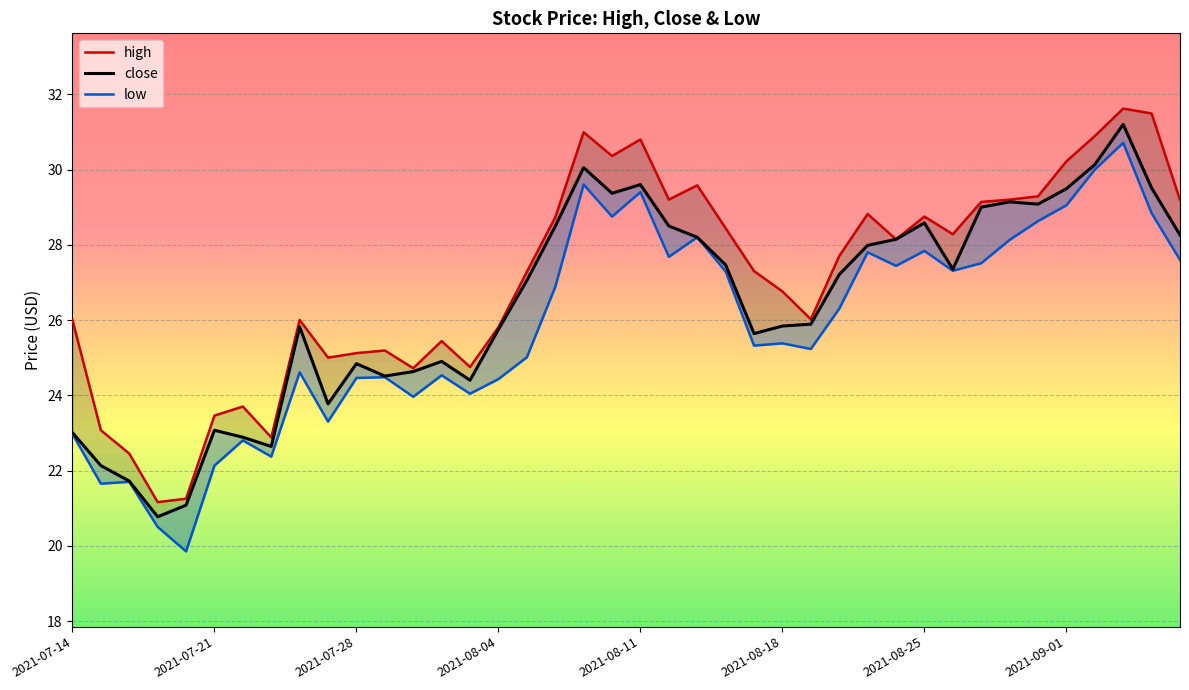

Between 32 and 12, which is larger?

32